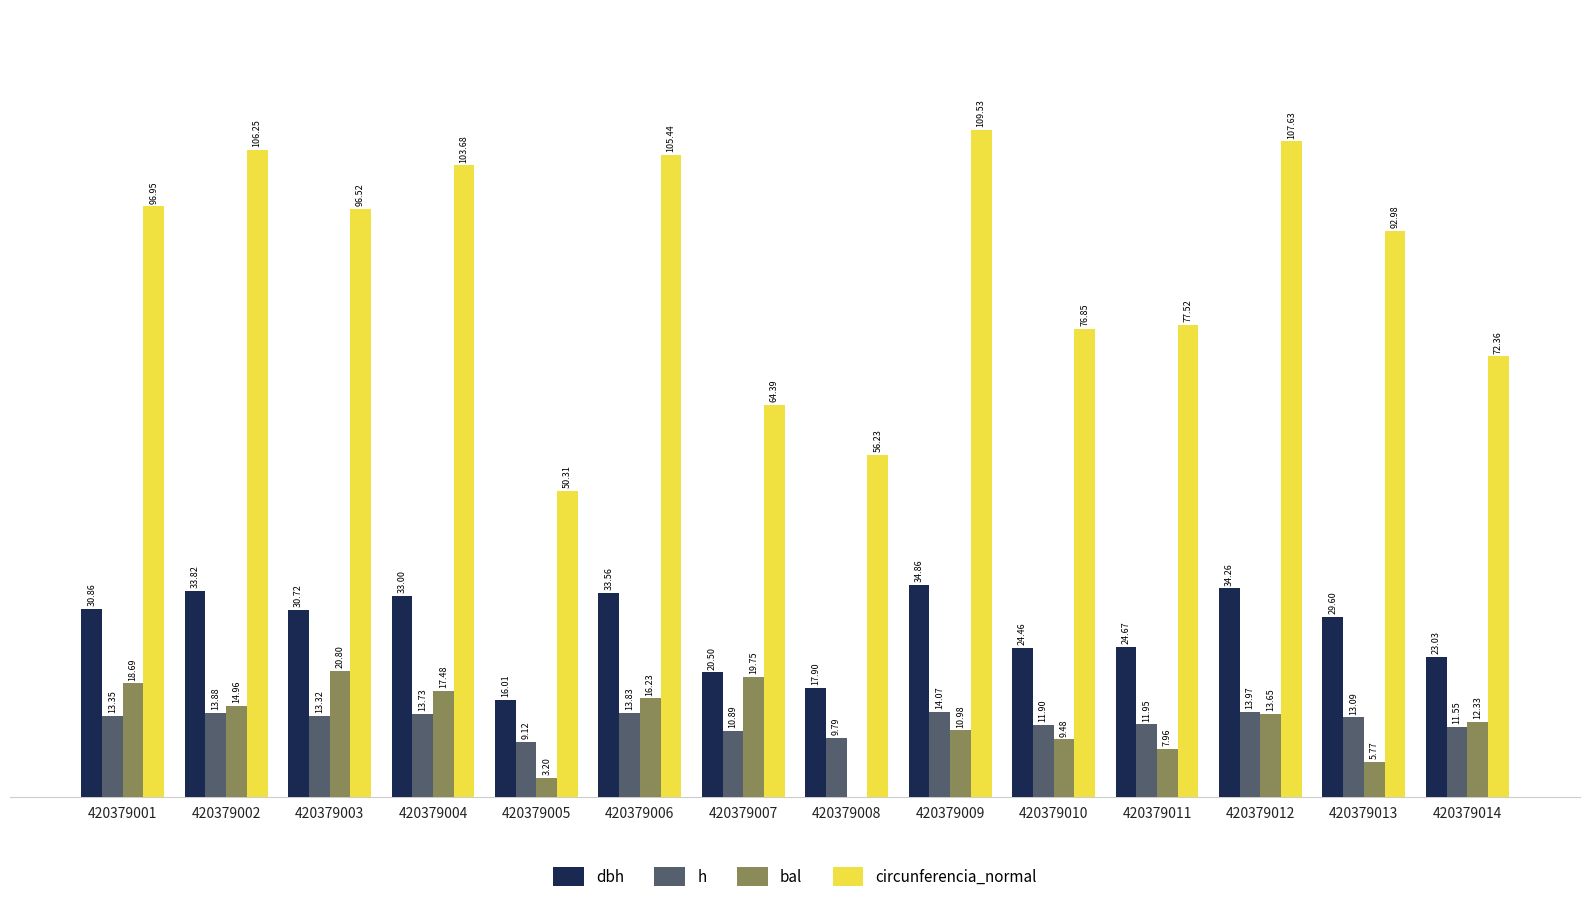

Between 420379003 and 420379009, which series saw the biggest shift?

circunferencia_normal